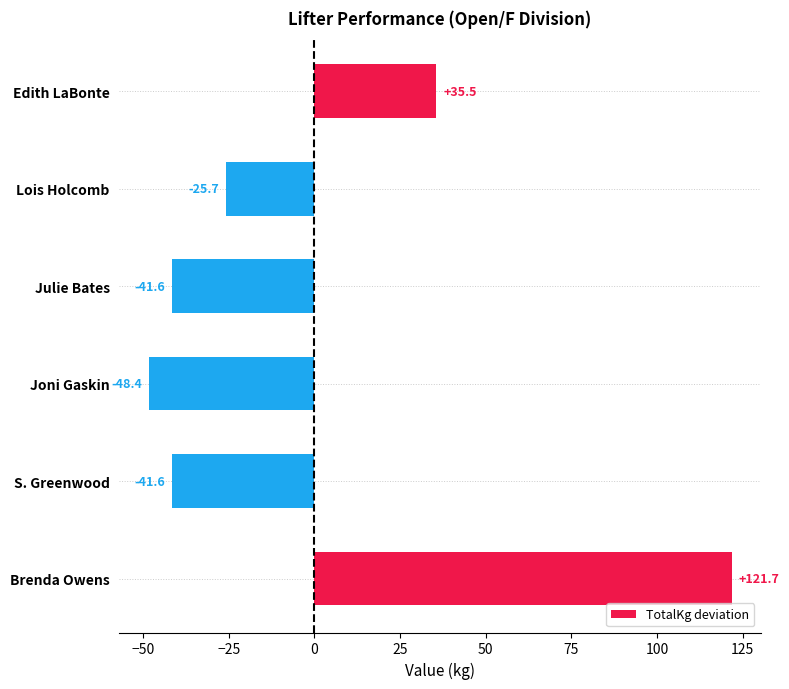

What is the difference between the maximum and minimum values?

170.1